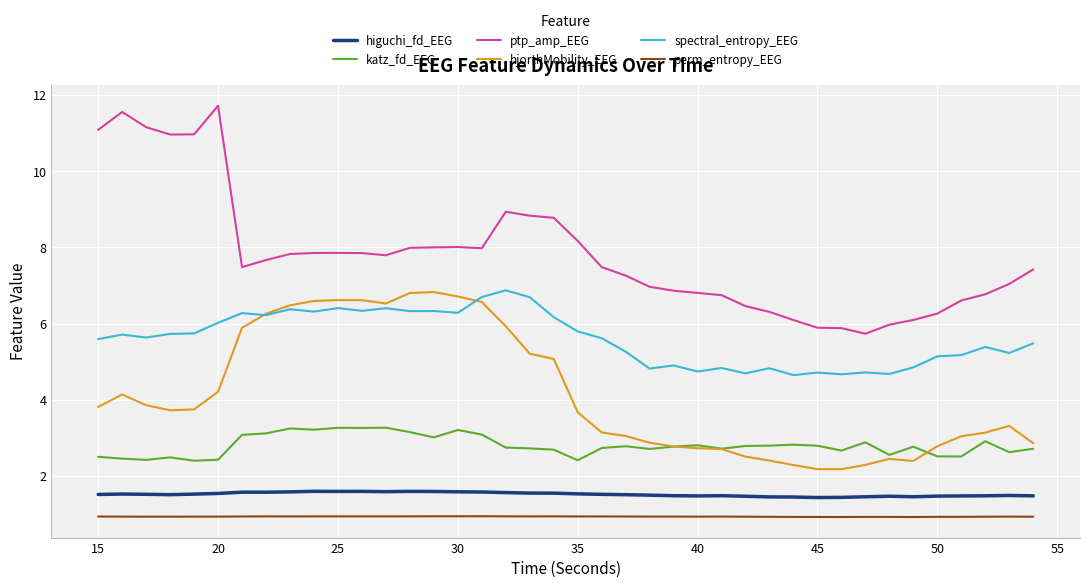

What is the minimum value shown in the chart?

0.9